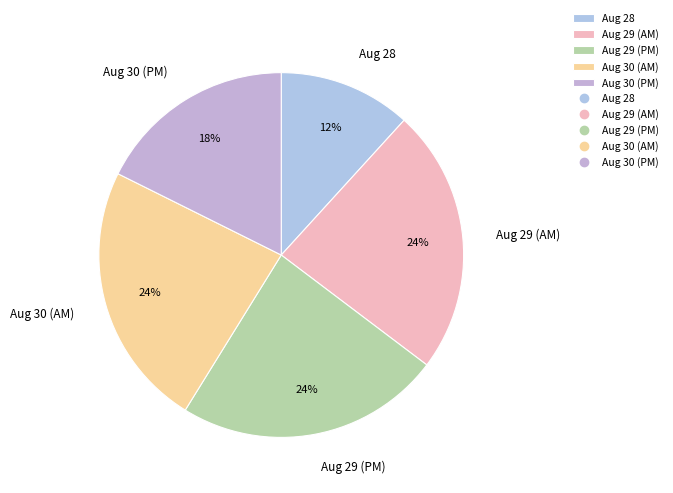

How many segments does this pie chart have?

5